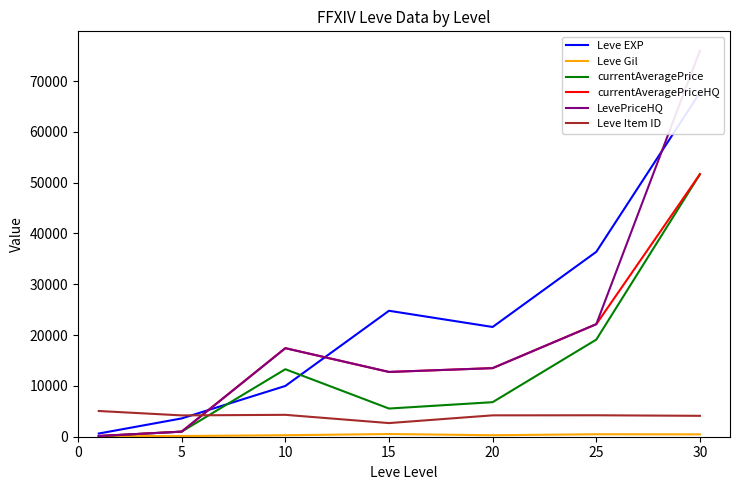

True or false: Leve Item ID and LevePriceHQ intersect in this chart.

True